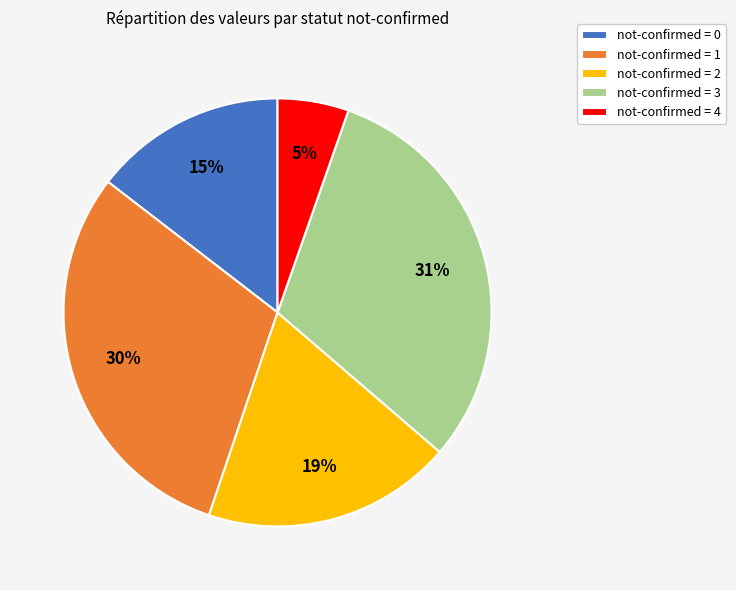

How many slices are in this pie chart?

5